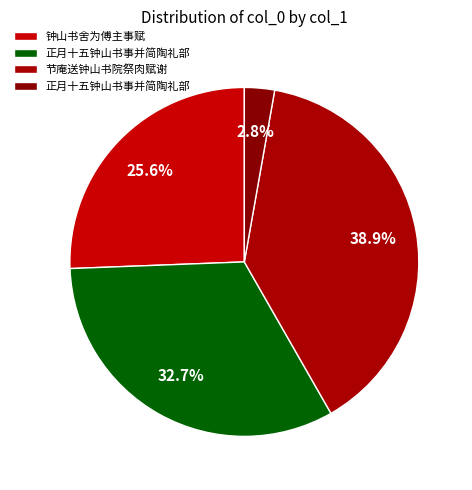

What is the smallest slice in the pie chart?

正月十五钟山书事并简陶礼部